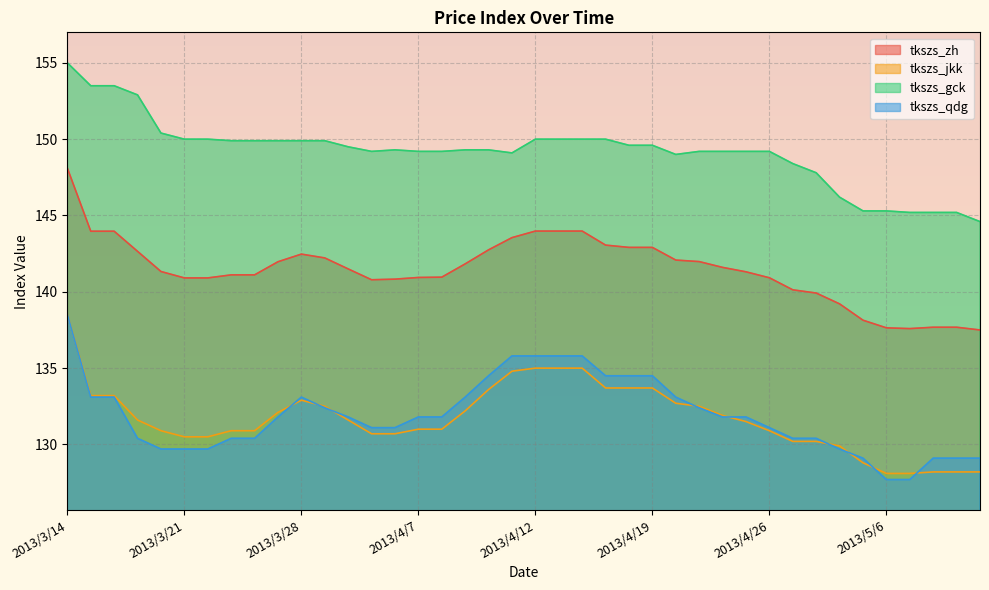

What is the maximum value for tkszs_qdg?

138.5